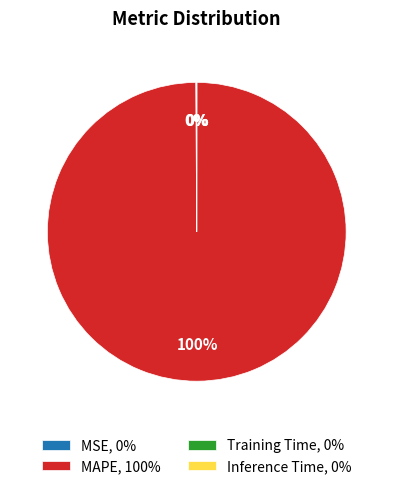

Does any single category account for the majority?

Yes